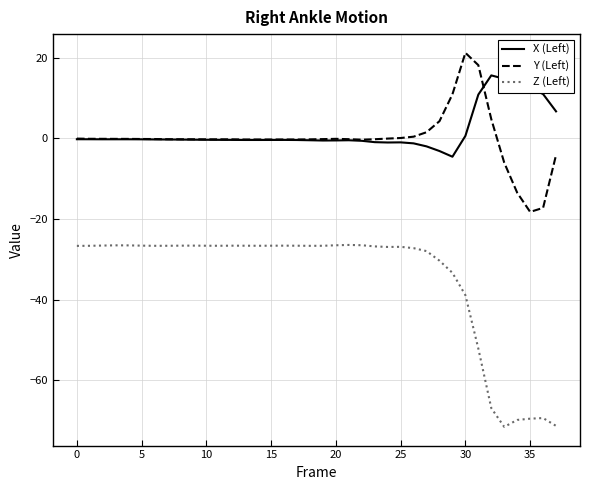

What is the smallest value displayed?

-71.5